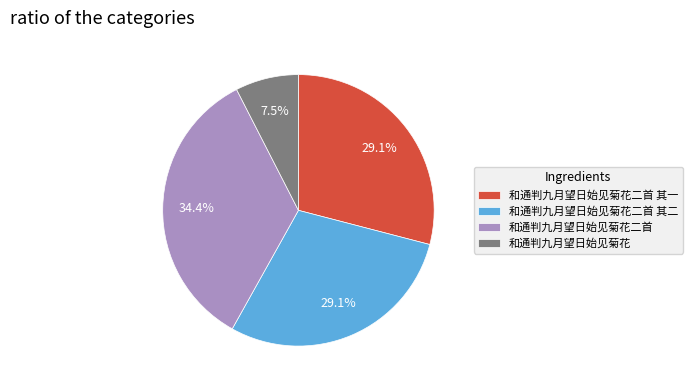

Is there a majority slice in this chart?

No